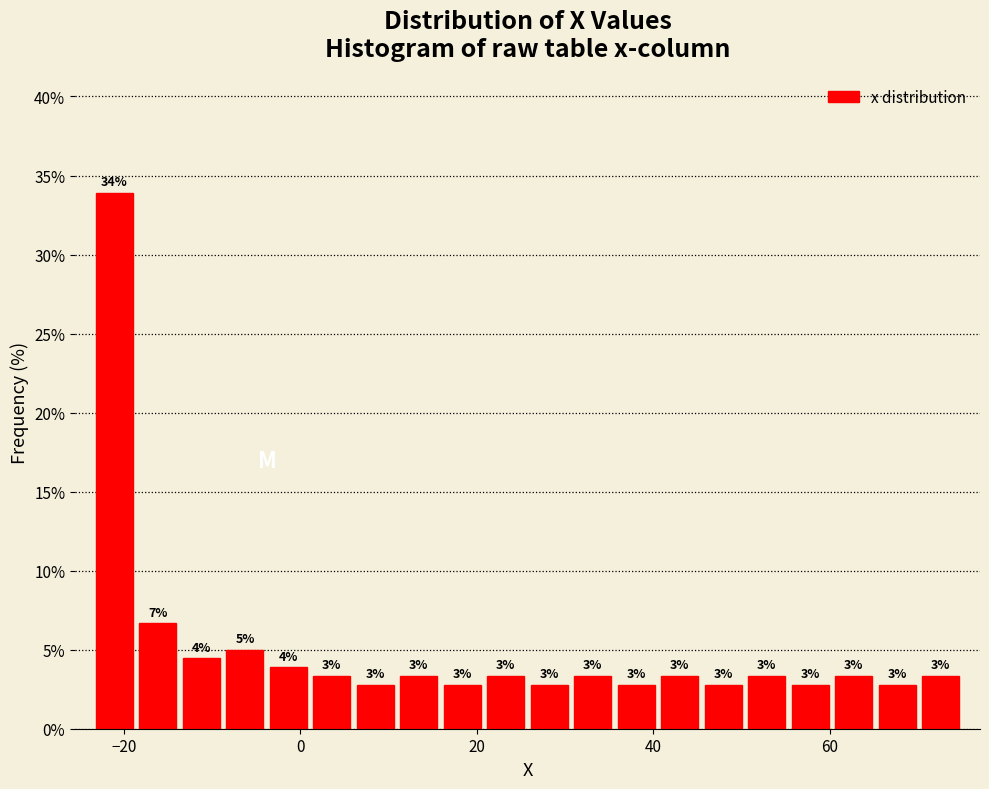

Read against the x-axis, roughly where is the centre of the tallest bar?

-22